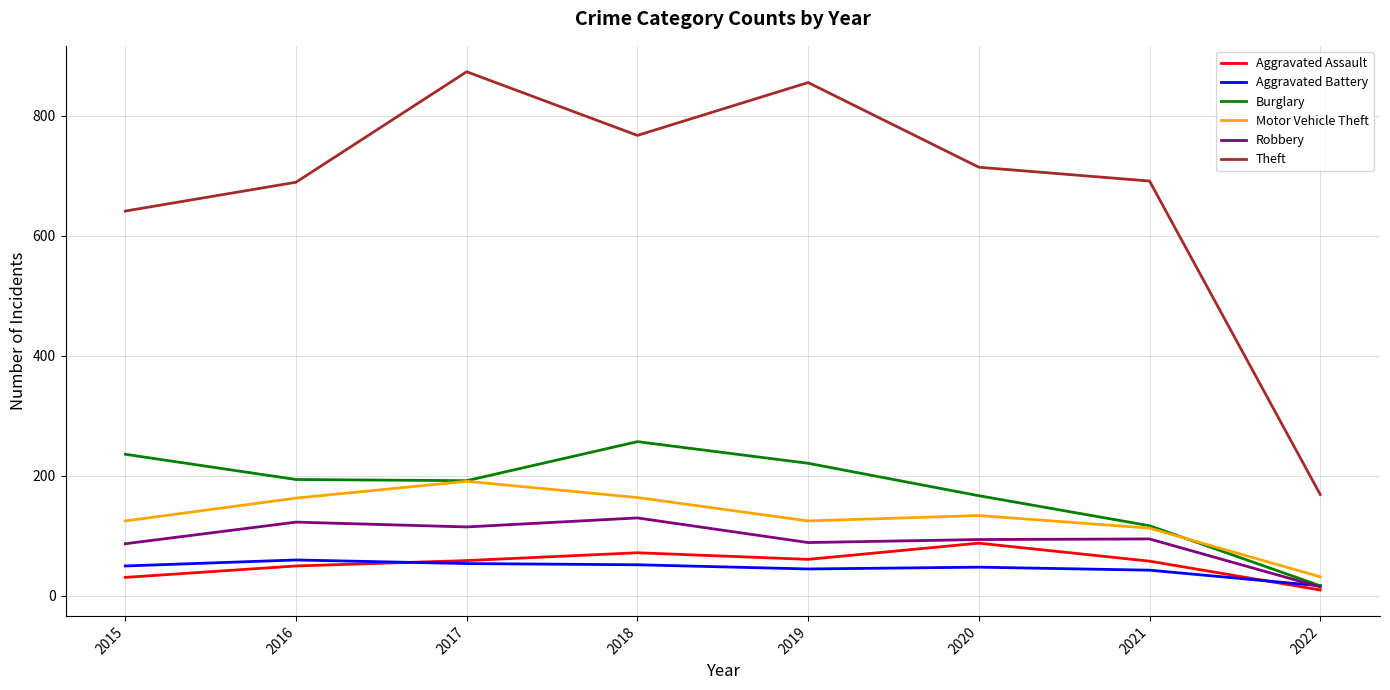

At which label does Motor Vehicle Theft first exceed 134?

2016